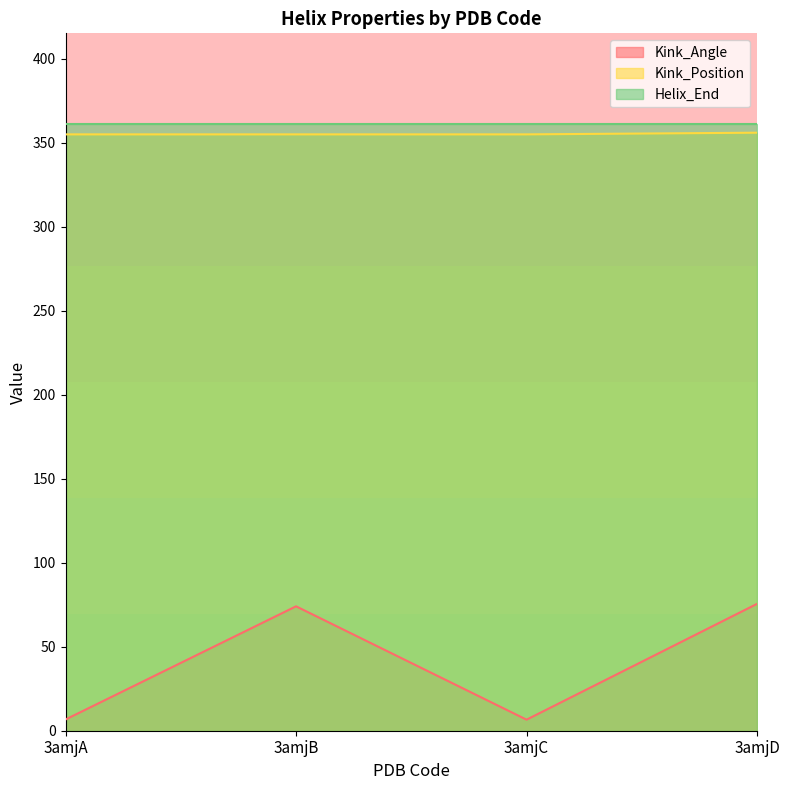

Is it true that Kink_Position equals 355.0 at 3amjC?

True